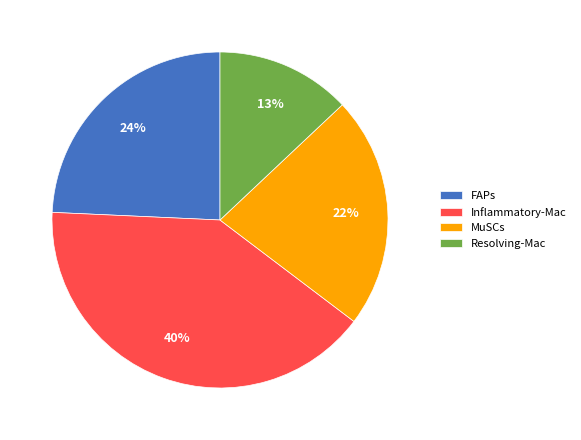

What is the smallest slice in the pie chart?

Resolving-Mac